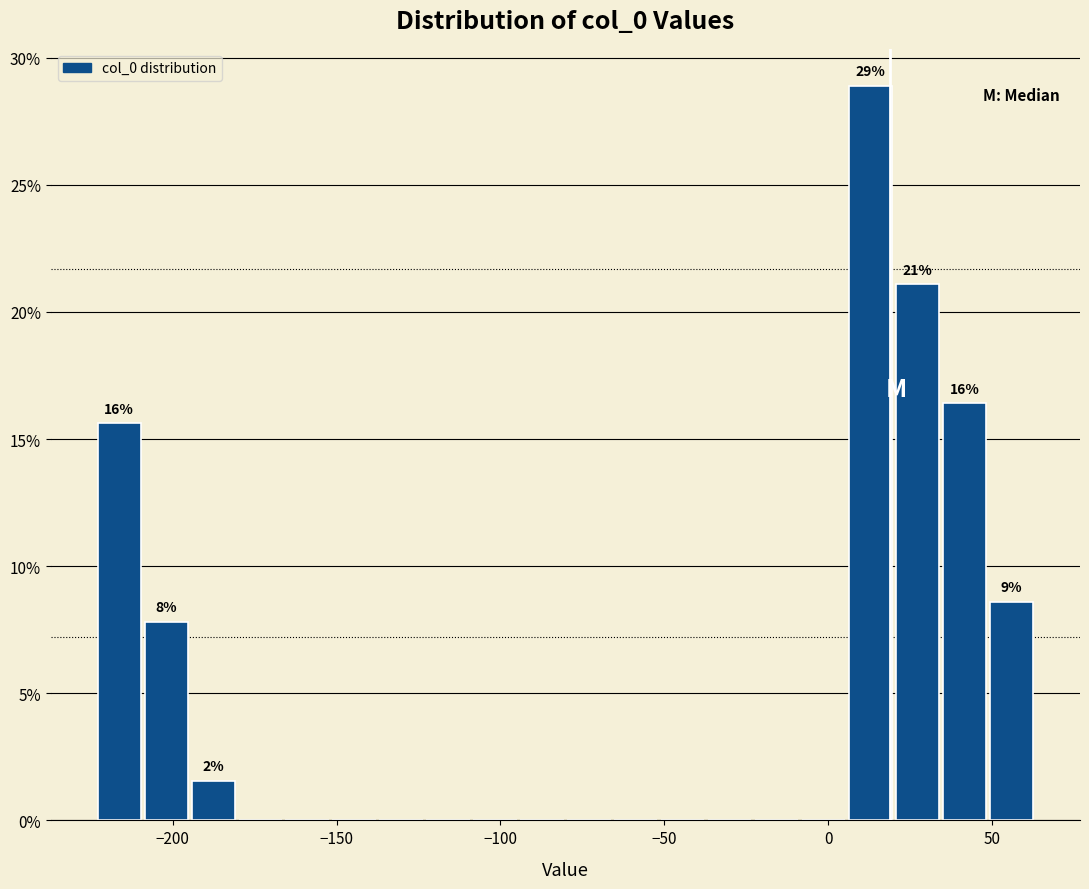

Around what value on the x-axis is the tallest bar? Give the approximate position of its centre, as read against the axis.

15